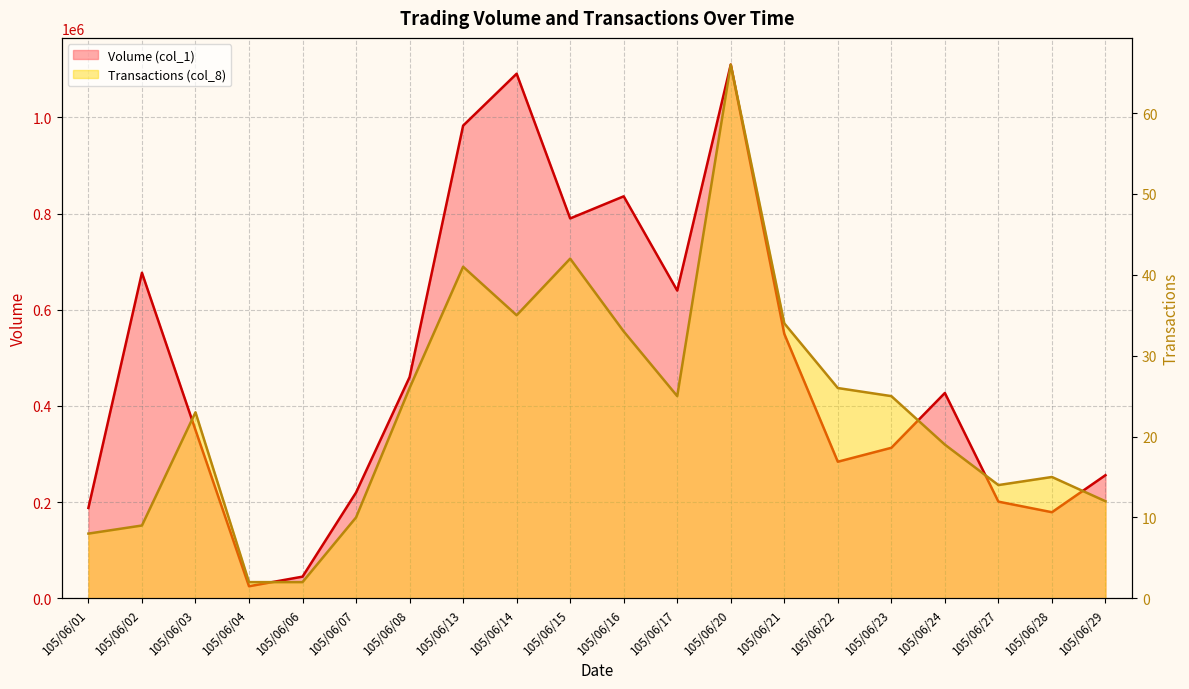

What is the total value across all series at 105/06/14?

1091035